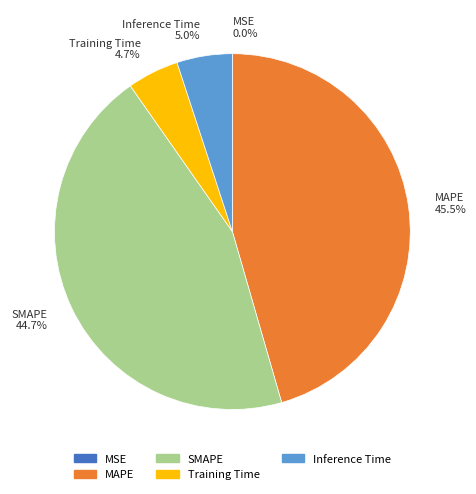

To the nearest percent, what is the difference between the largest and smallest slice percentages?

46%